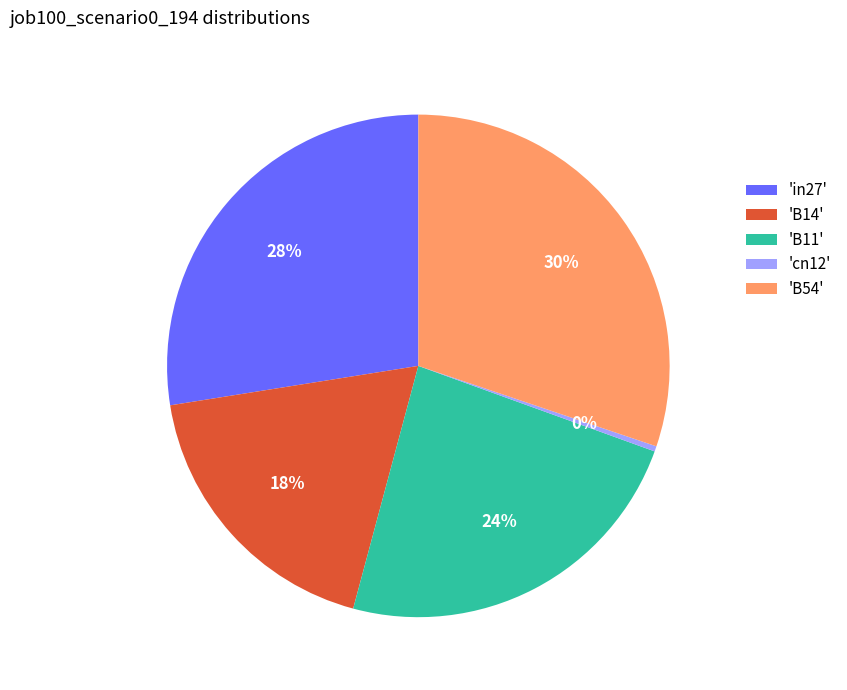

Is the sum of 'in27' and 'B54' greater than half?

Yes